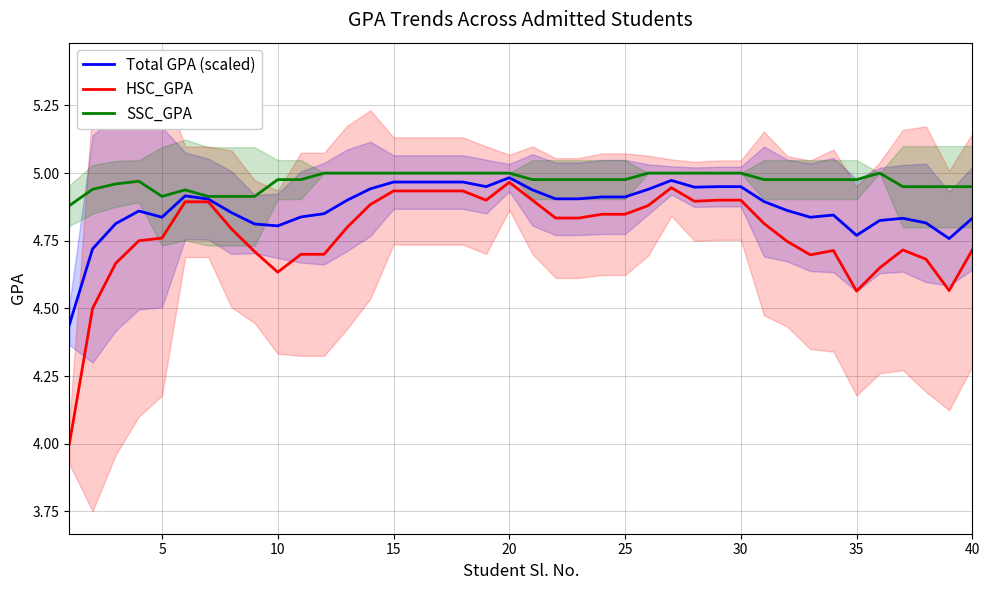

What is the greatest value displayed?

5.0